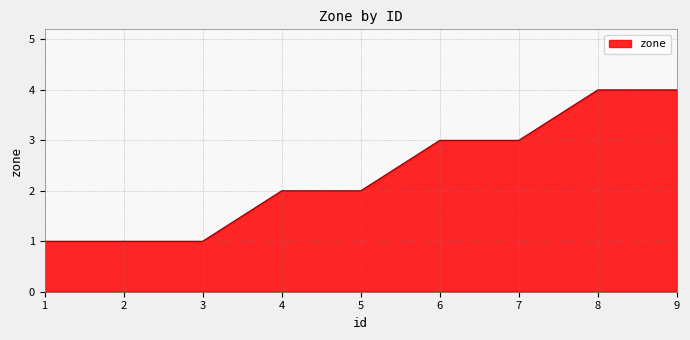

What is the greatest value displayed?

4